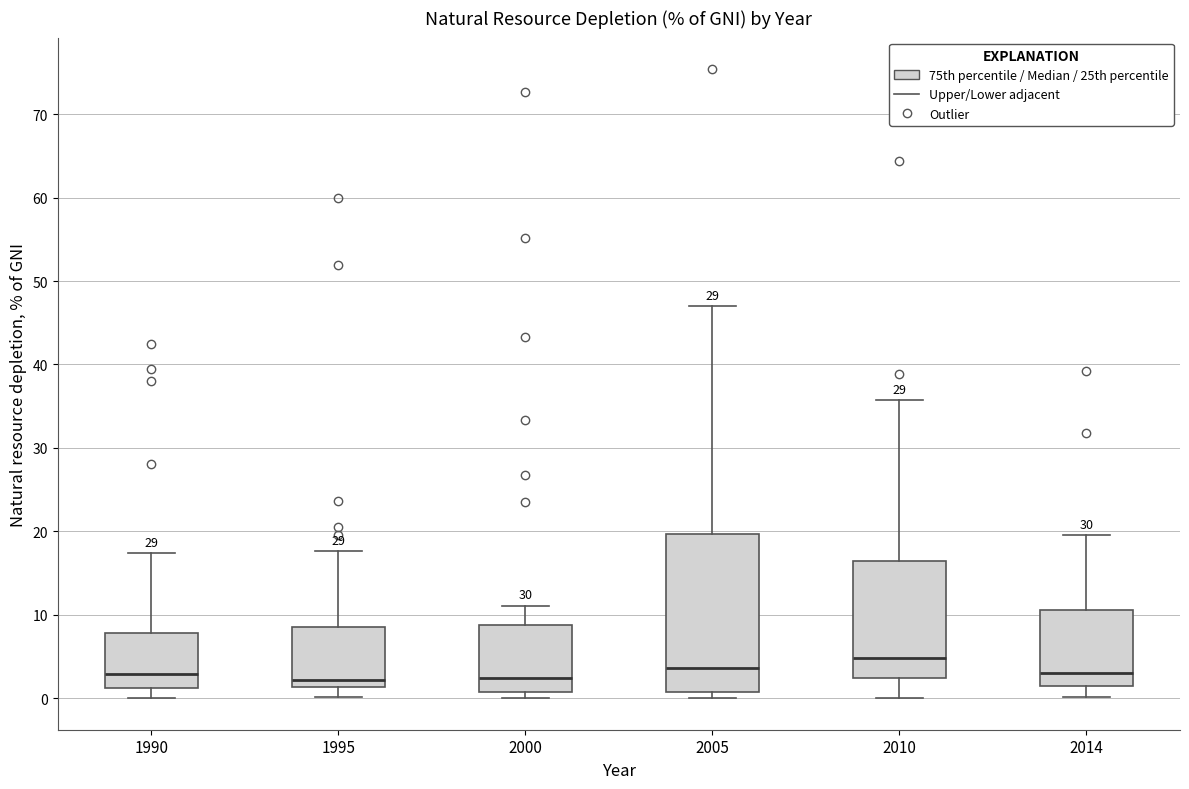

Reading left to right, transcribe this box plot: for each box, give where its median line is, the range the box spans, and where its two whiskers end, as read against the y-axis. The values are not printed on the chart, so give them approximately, as read against the axis.

1990: median 3, box 1 to 8, whiskers 0 to 17
1995: median 2, box 1 to 9, whiskers 0 to 18
2000: median 2, box 1 to 9, whiskers 0 to 11
2005: median 4, box 1 to 20, whiskers 0 to 47
2010: median 5, box 2 to 16, whiskers 0 to 36
2014: median 3, box 2 to 11, whiskers 0 to 20